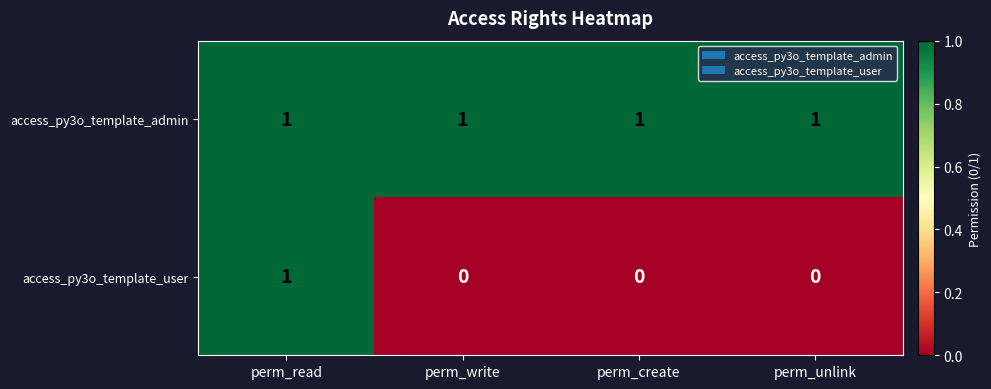

The access_py3o_template_admin series shows 0 at perm_read. True or false?

False